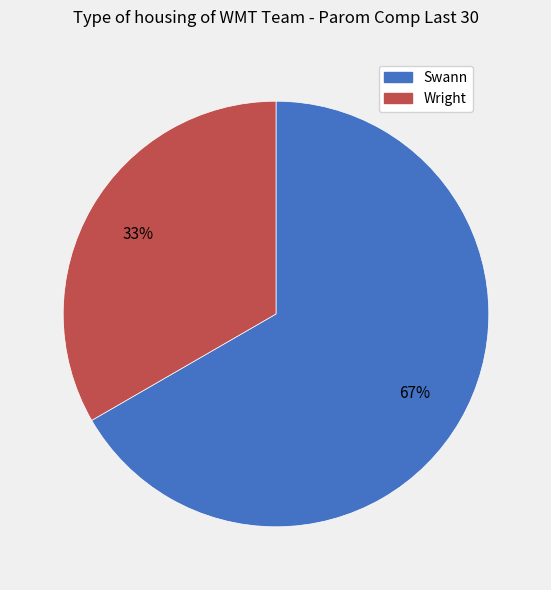

The Swann slice represents 67% of the pie. True or false?

True